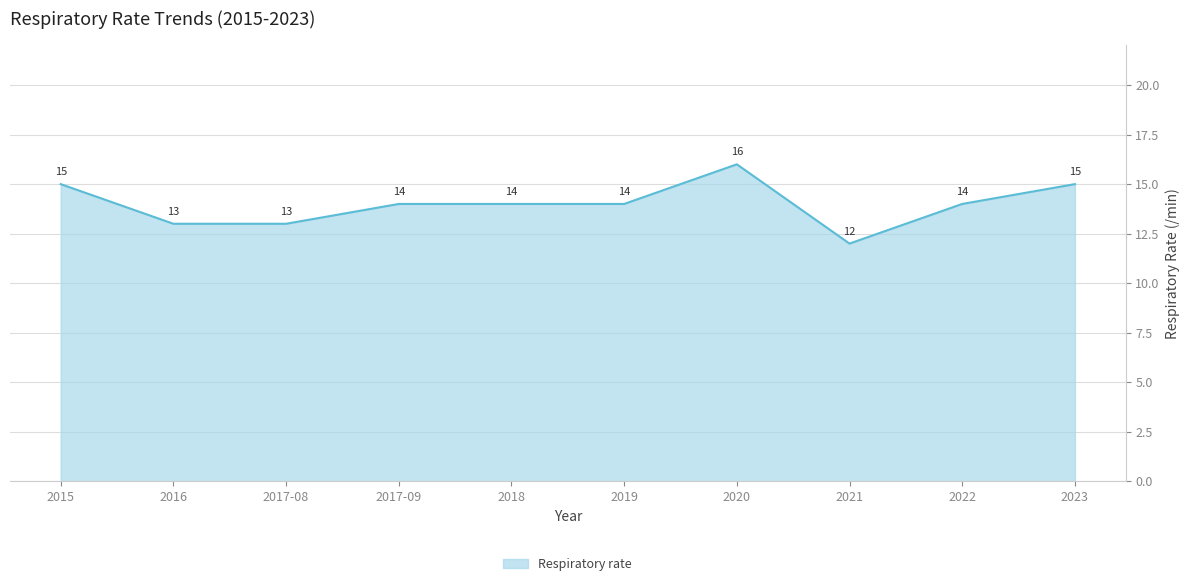

Approximately how many times larger is the value at 2017-08 compared to 2019?

0.9